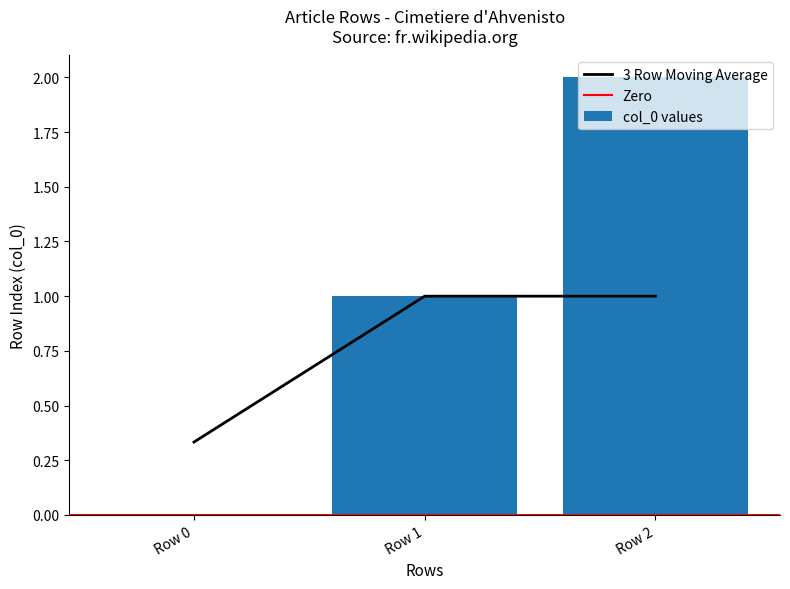

What is the sum of all values?

3